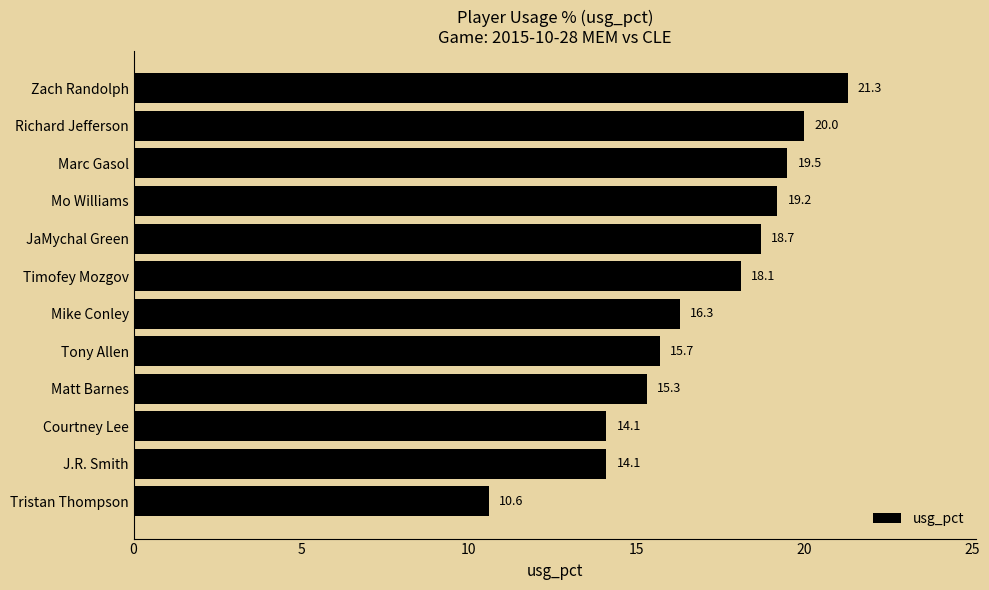

Which label corresponds to the largest value in the chart?

Zach Randolph